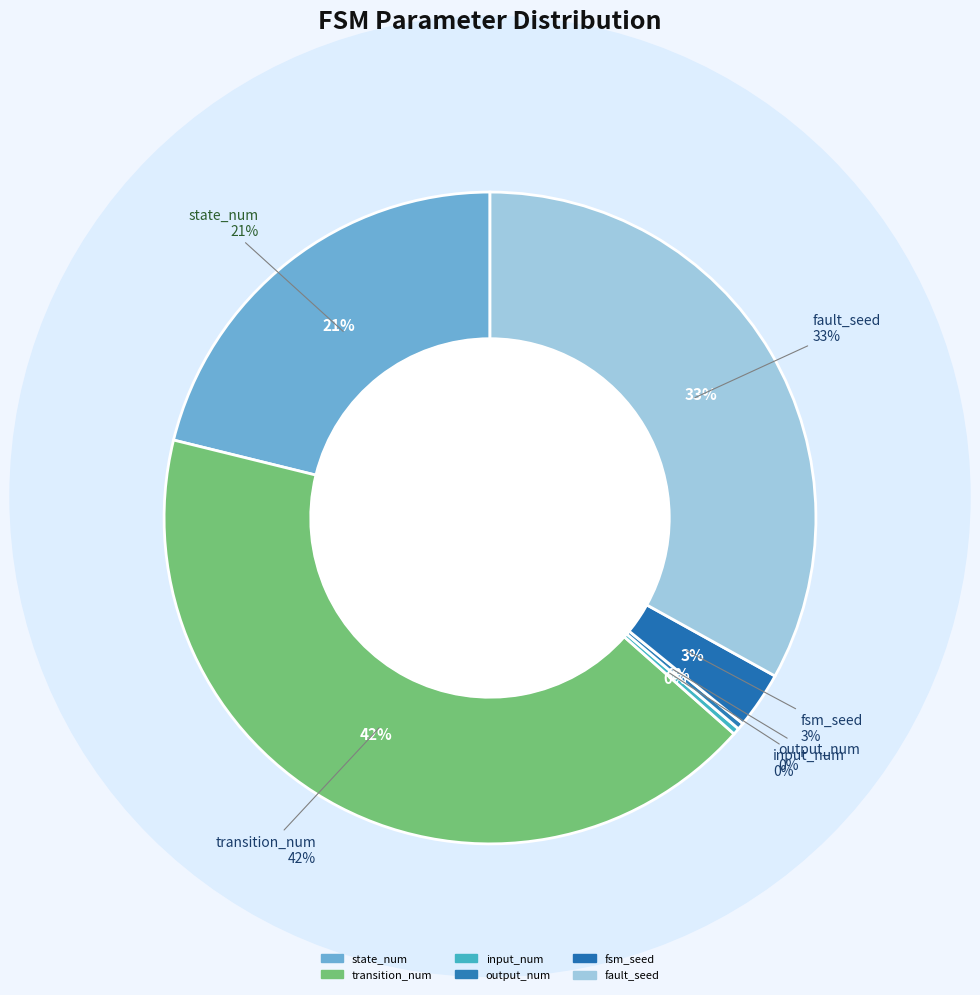

Is it true that transition_num is 50% of the pie?

False